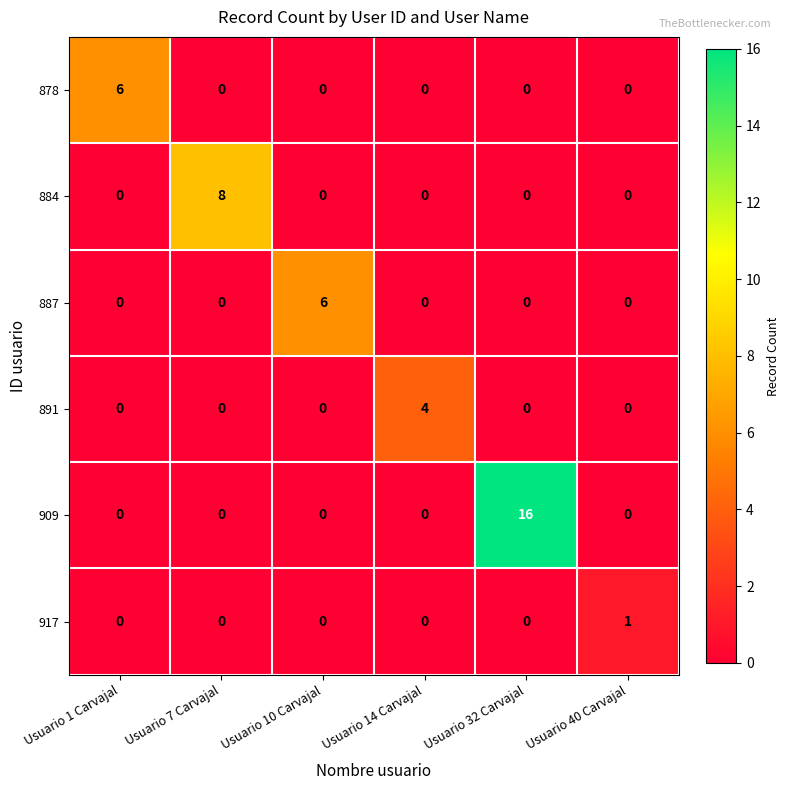

What is the difference between the highest and lowest values at Usuario 10 Carvajal?

6